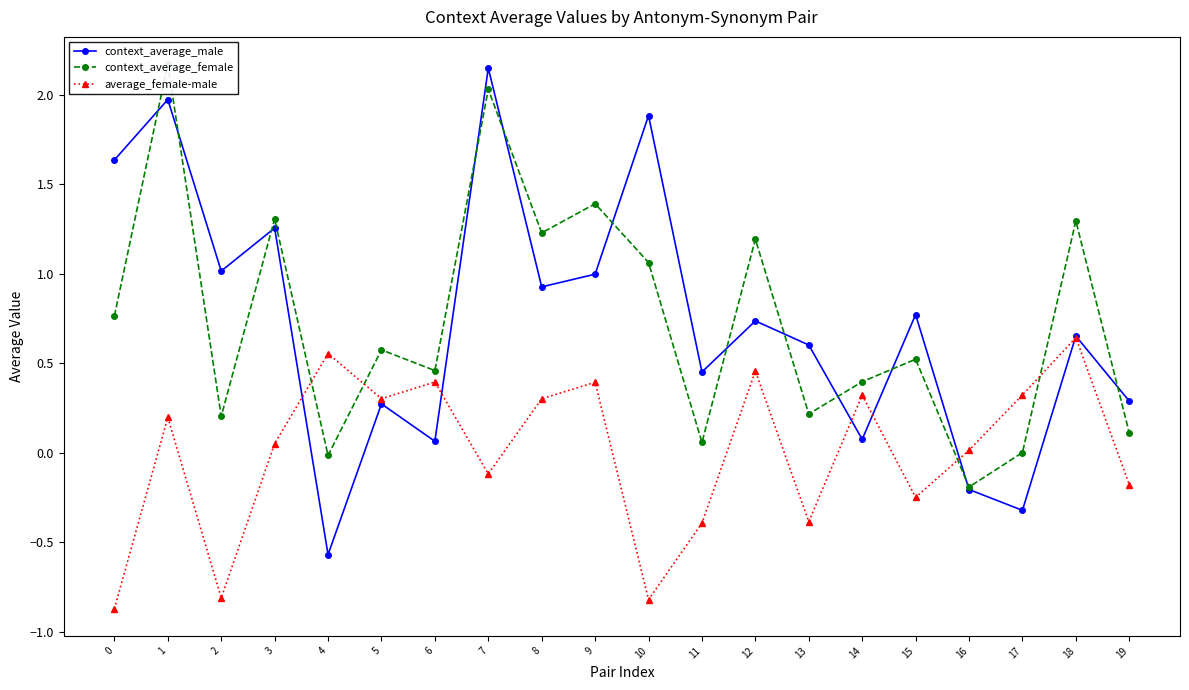

At which category is the sum across all series the highest?

1